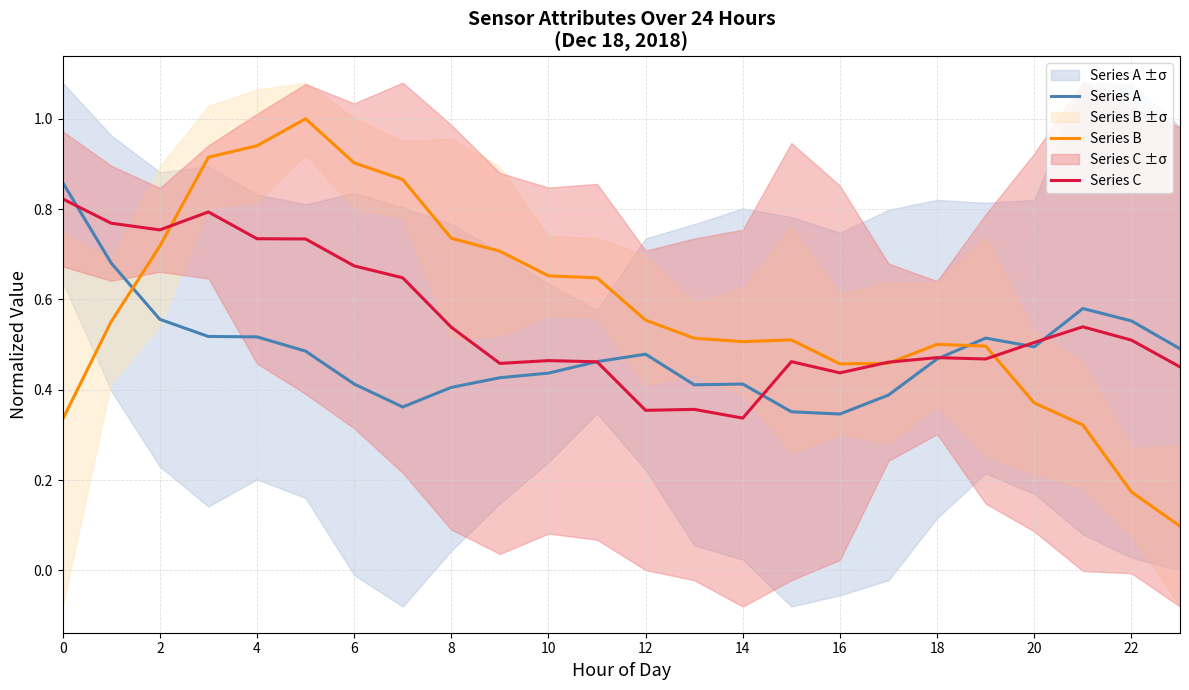

How many data points does each series have?

24